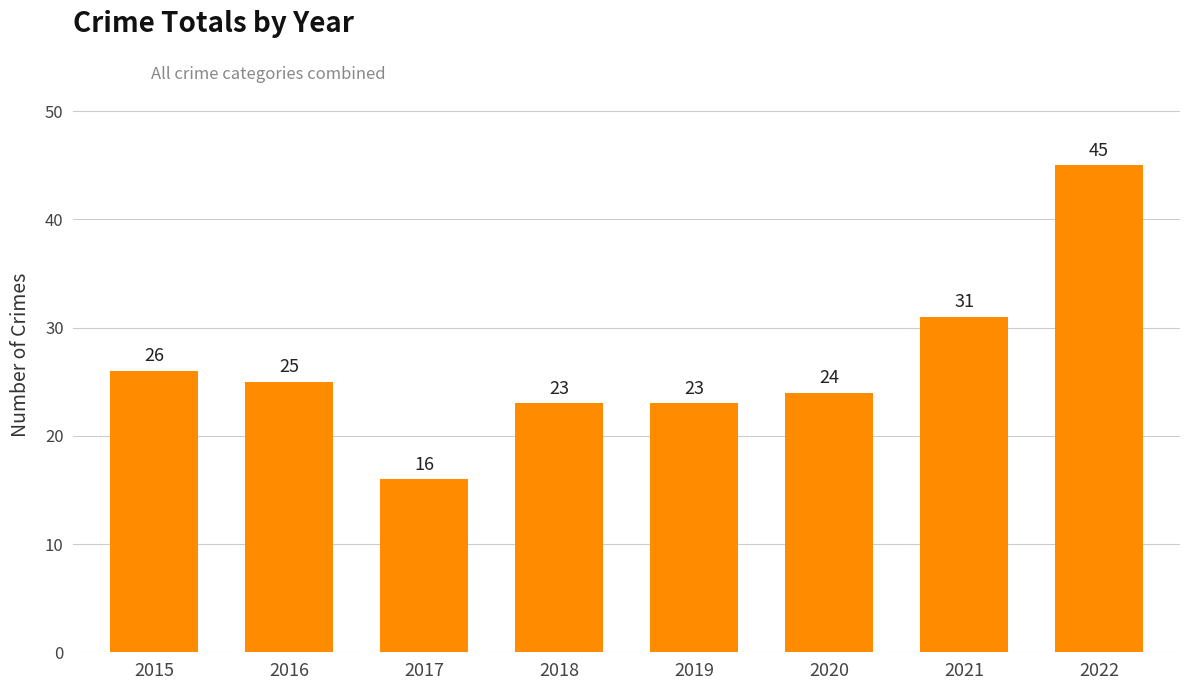

The chart shows a value of 23 at 2019. True or false?

True